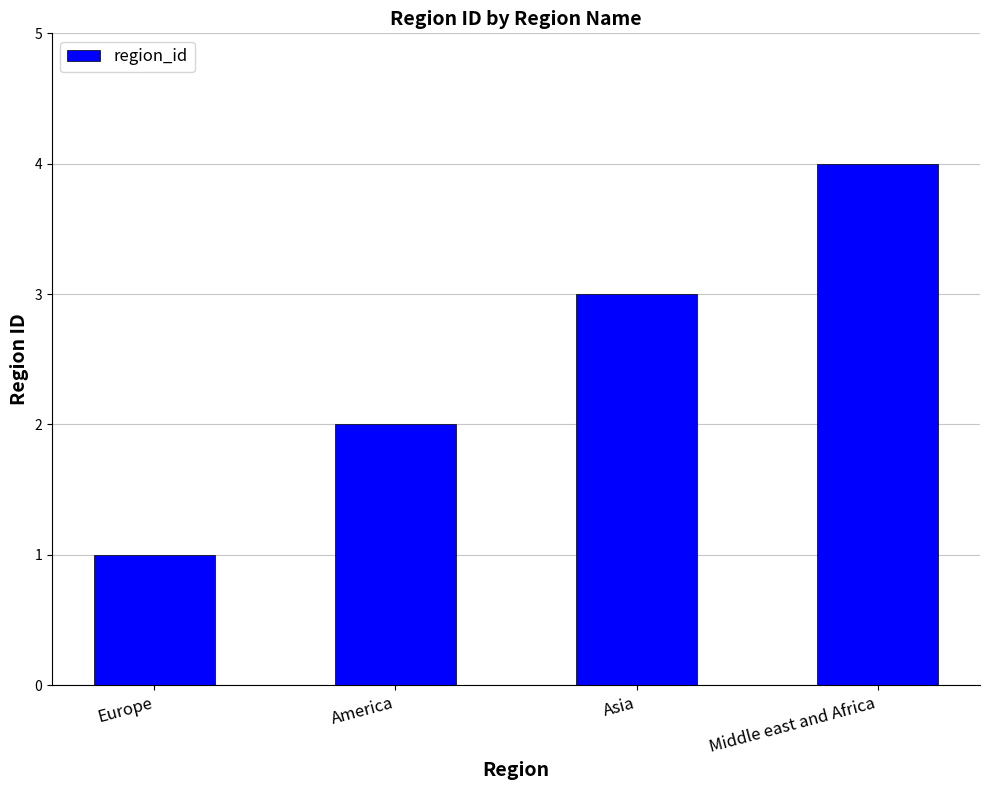

List the labels in order of value, smallest first.

Europe, America, Asia, Middle east and Africa